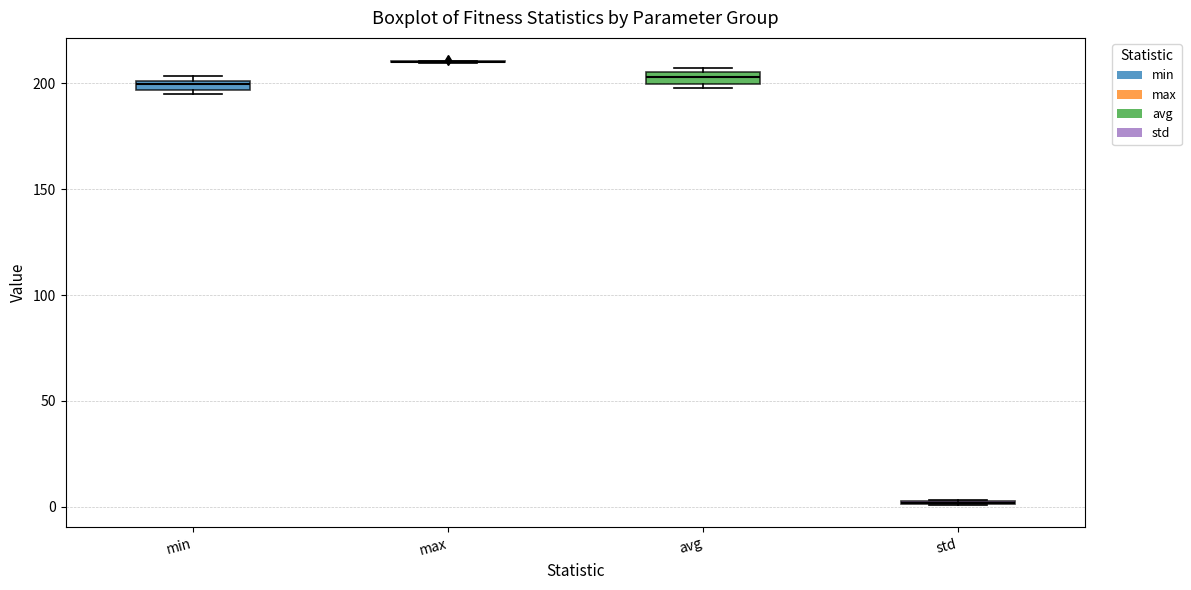

Where is the lower edge of the box for min on the y-axis? The values are not printed on the chart, so give them approximately, as read against the axis.

195